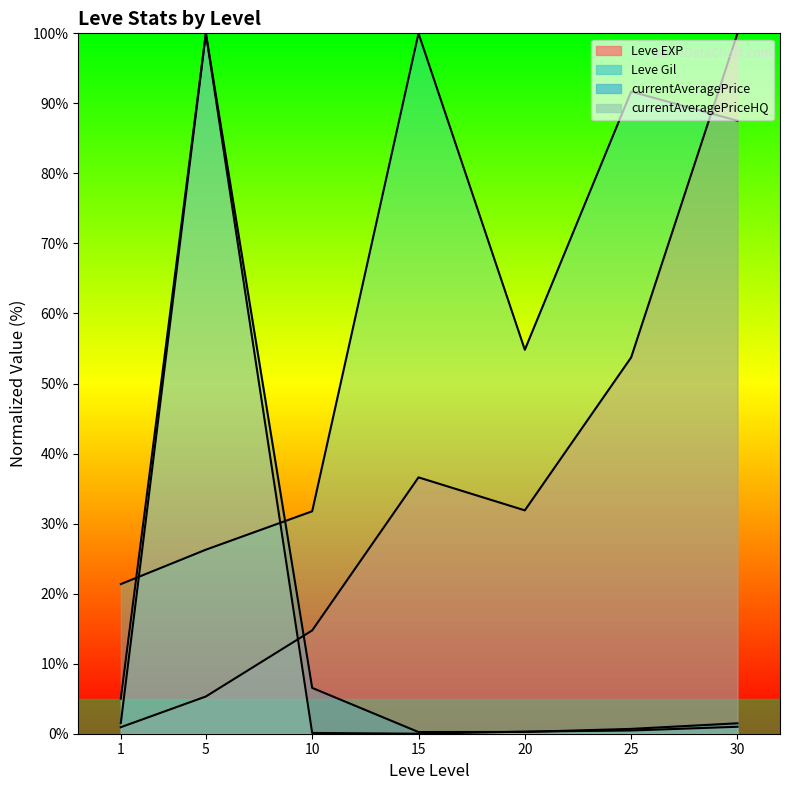

How many values in the currentAveragePrice series are below 1?

3